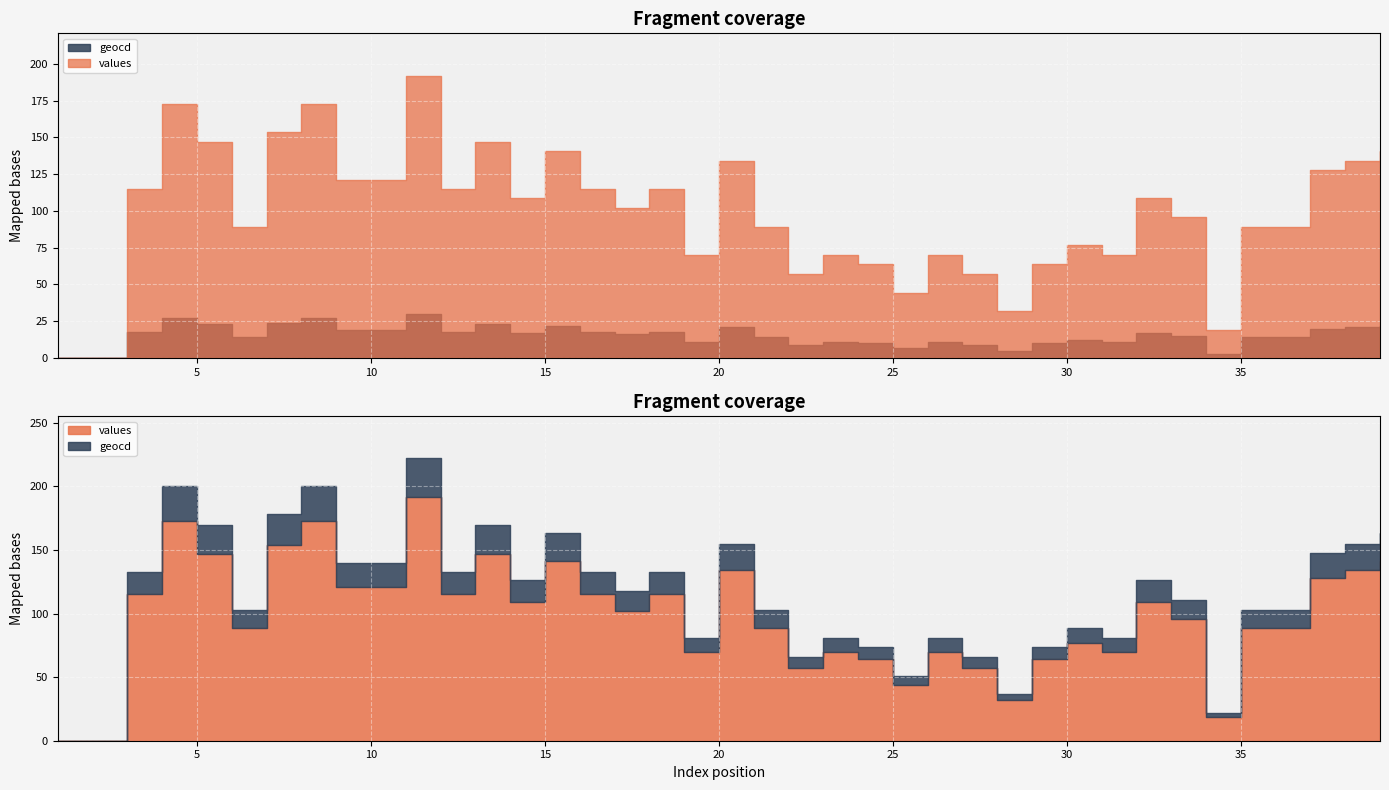

True or false: geocd and values intersect in this chart.

False